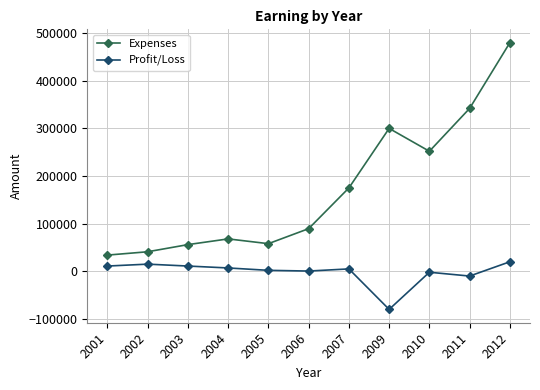

Rank the series by their average value, from highest to lowest.

Expenses, Profit/Loss